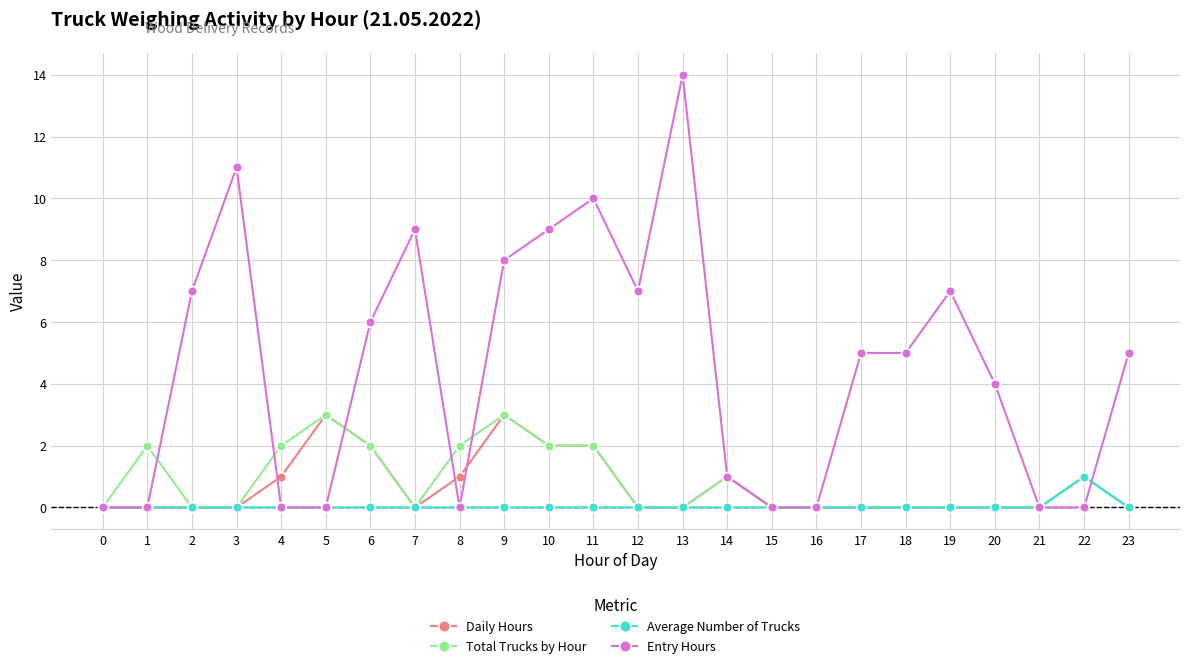

Reading left to right, what are all the values shown in this chart?

Daily Hours: 0	0	0	0	1	3	2	0	1	3	2	2	0	0	1	0	0	0	0	0	0	0	1	0
Total Trucks by Hour: 0	2	0	0	2	3	2	0	2	3	2	2	0	0	1	0	0	0	0	0	0	0	1	0
Average Number of Trucks: 0	0	0	0	0	0	0	0	0	0	0	0	0	0	0	0	0	0	0	0	0	0	1	0
Entry Hours: 0	0	7	11	0	0	6	9	0	8	9	10	7	14	1	0	0	5	5	7	4	0	0	5